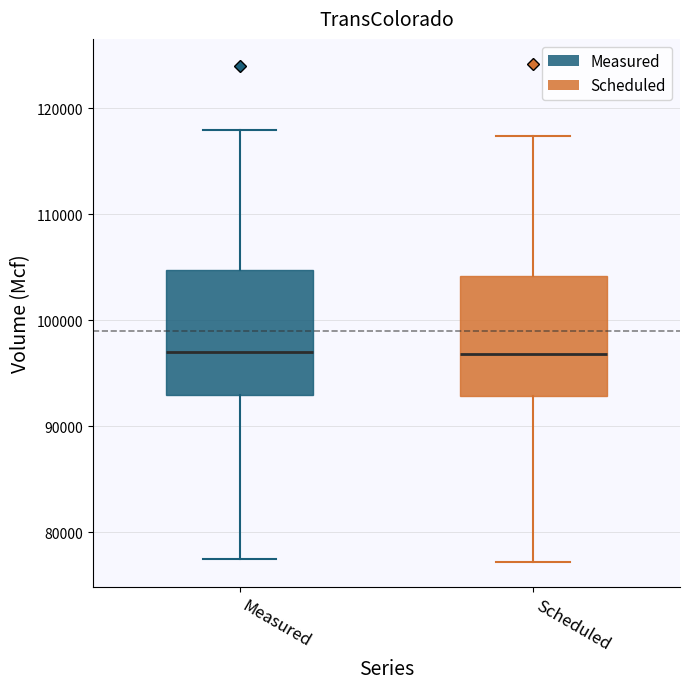

Reading left to right, transcribe this box plot: for each box, give where its median line is, the range the box spans, and where its two whiskers end, as read against the y-axis. The values are not printed on the chart, so give them approximately, as read against the axis.

Measured: median 97000, box 93000 to 105000, whiskers 77000 to 118000
Scheduled: median 97000, box 93000 to 104000, whiskers 77000 to 117000